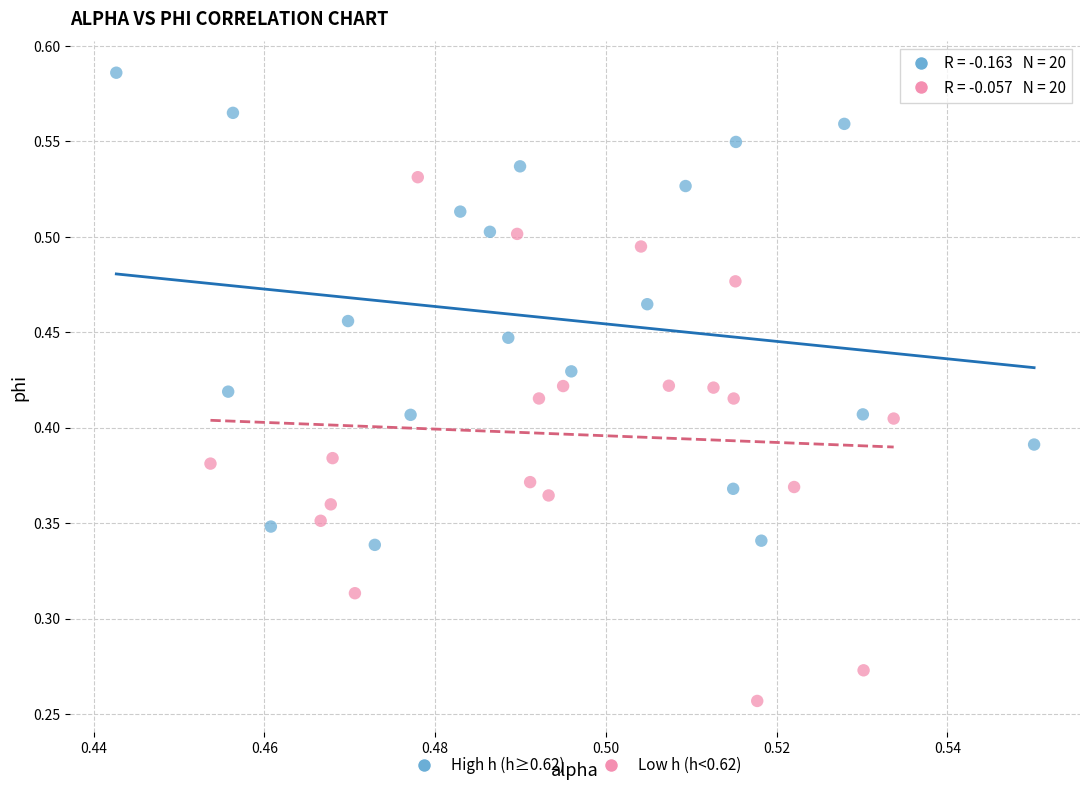

Which series contains the lowest Y value?

Low h (h<0.62)